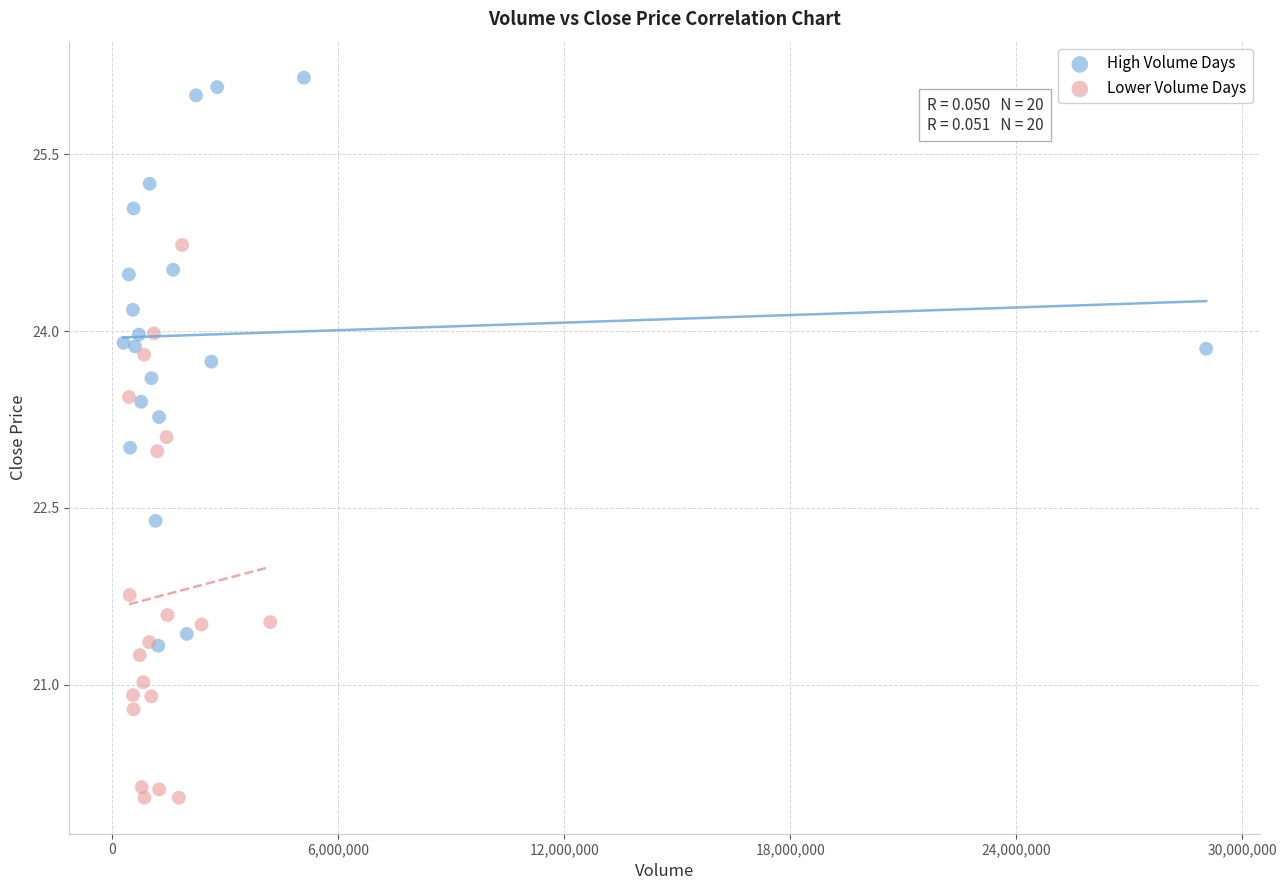

Which series contains the lowest Y value?

Lower Volume Days